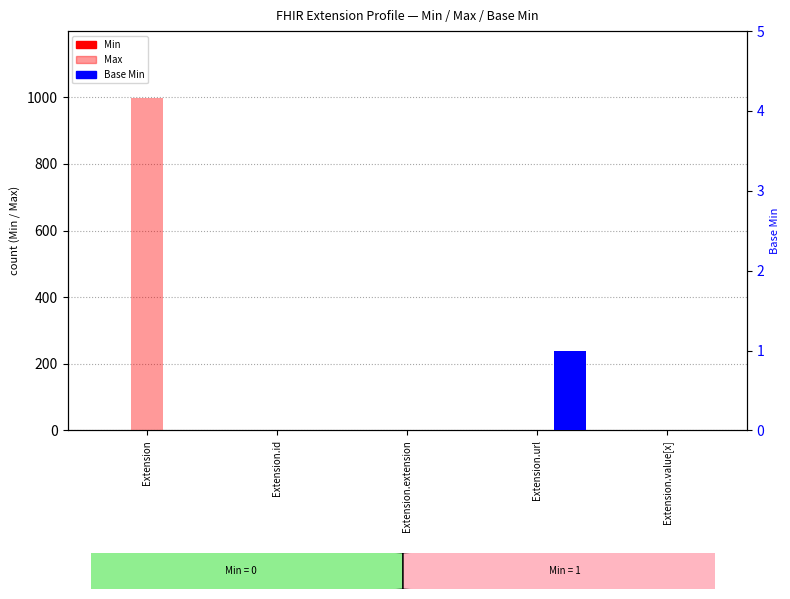

What is the sum of all Base Min values?

1